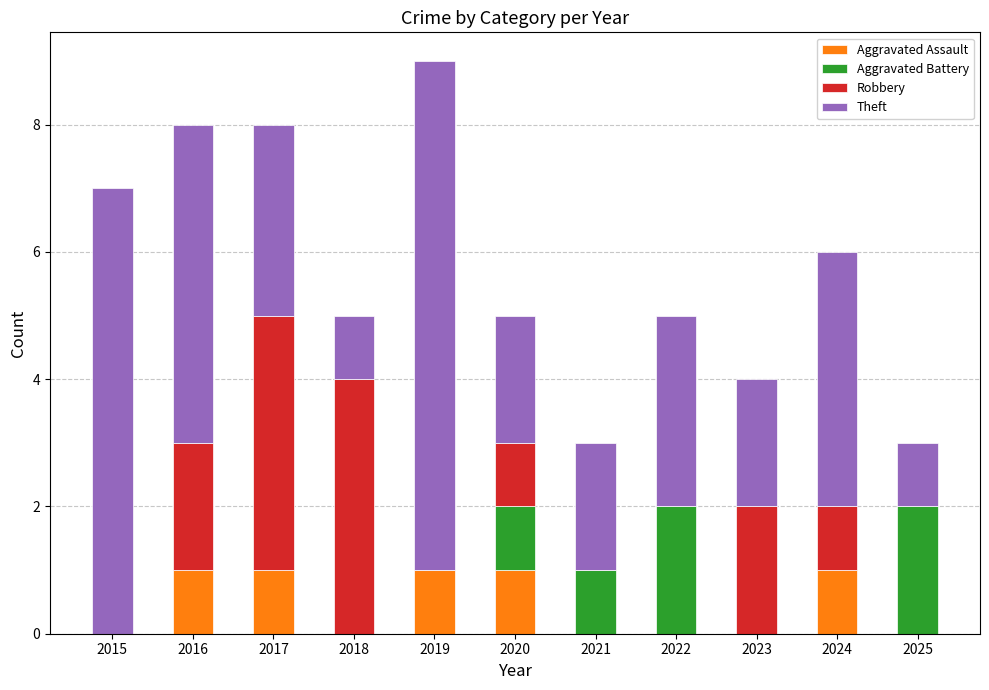

Count the number of data series in this chart.

4